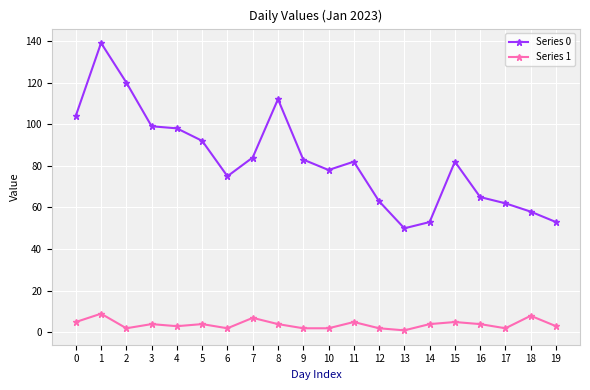

Is it true that Series 0 equals 240 at 1?

False